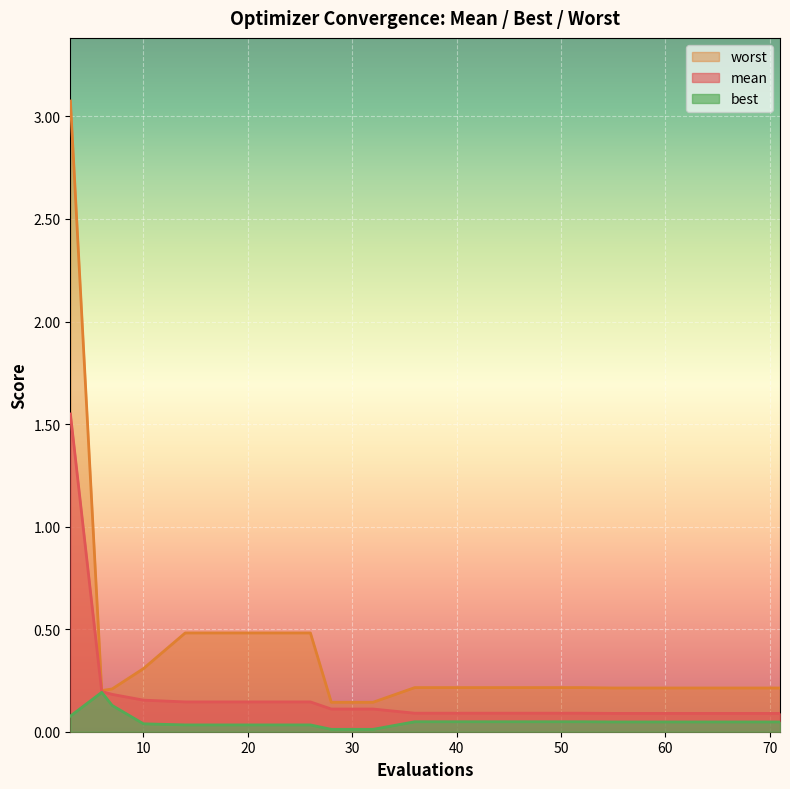

Rank the series at 63 from highest to lowest value.

worst, mean, best